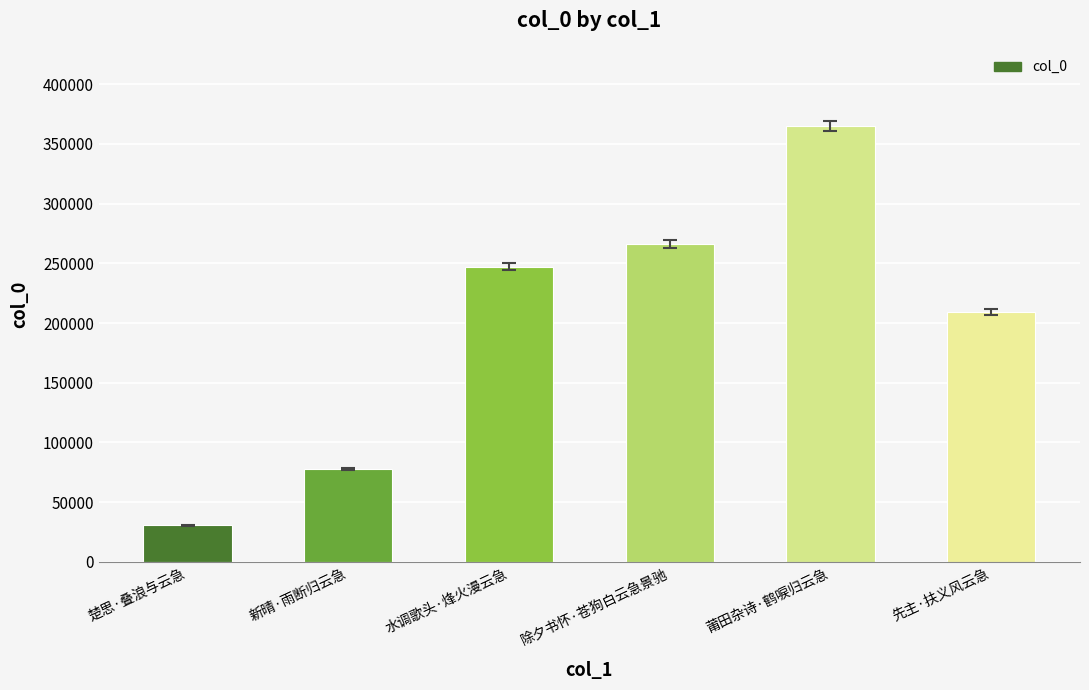

Which label corresponds to the smallest value in the chart?

楚思·叠浪与云急